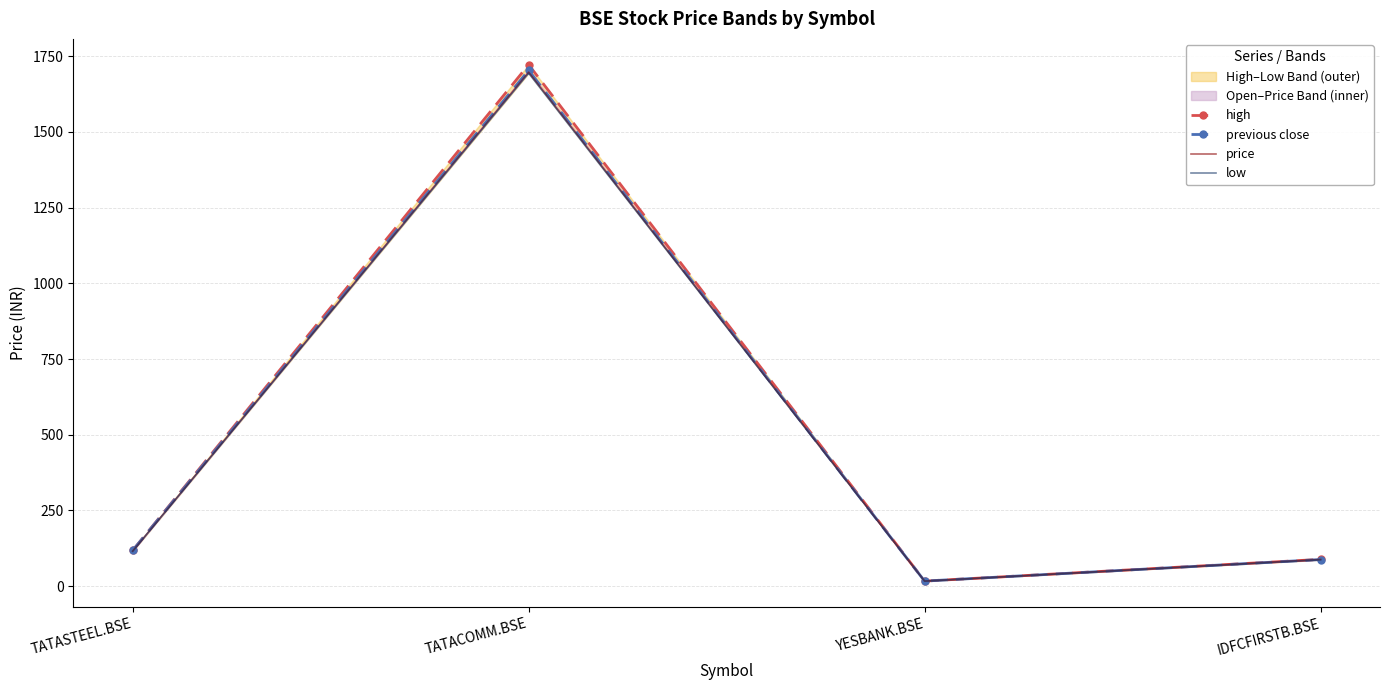

Reading right to left, list all the values displayed in this chart.

high: IDFCFIRSTB.BSE=88.7	YESBANK.BSE=17.0	TATACOMM.BSE=1721.3	TATASTEEL.BSE=118.0
previous close: IDFCFIRSTB.BSE=88.2	YESBANK.BSE=16.9	TATACOMM.BSE=1702.8	TATASTEEL.BSE=118.2
price: IDFCFIRSTB.BSE=88.3	YESBANK.BSE=16.9	TATACOMM.BSE=1696.8	TATASTEEL.BSE=115.9
low: IDFCFIRSTB.BSE=87.3	YESBANK.BSE=16.8	TATACOMM.BSE=1693.3	TATASTEEL.BSE=115.5